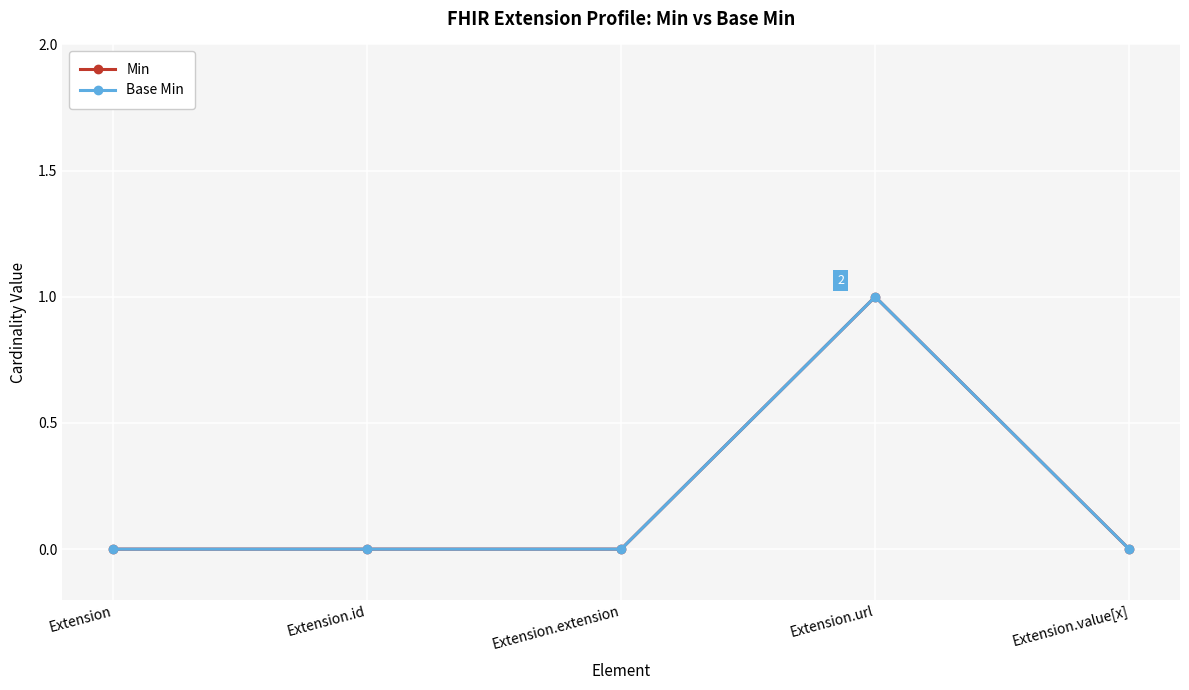

True or false: Base Min and Min cross at least once.

False